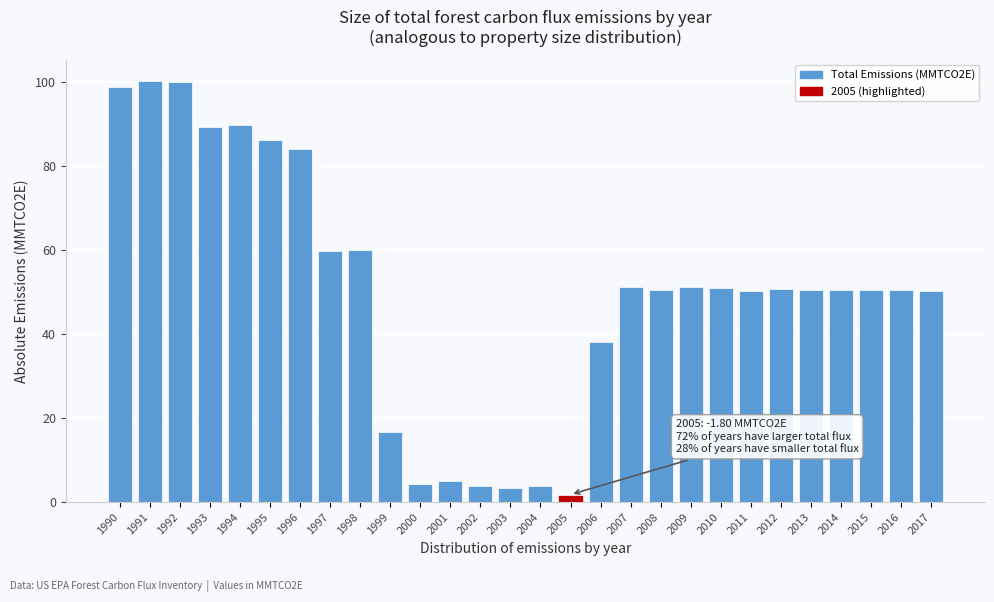

Between 2011 and 1997, which is larger?

1997